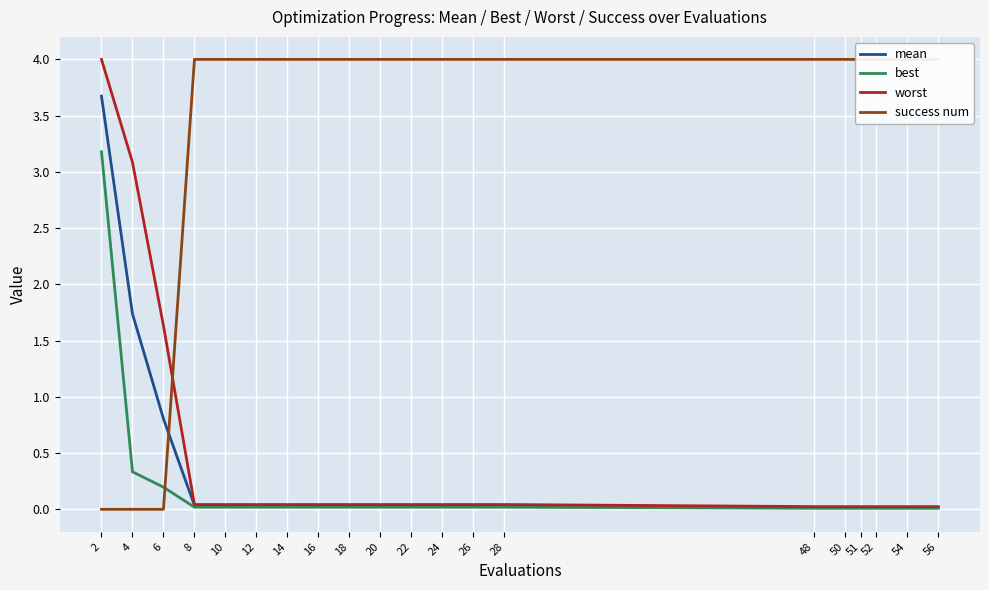

What is the sum of all worst values?

9.3